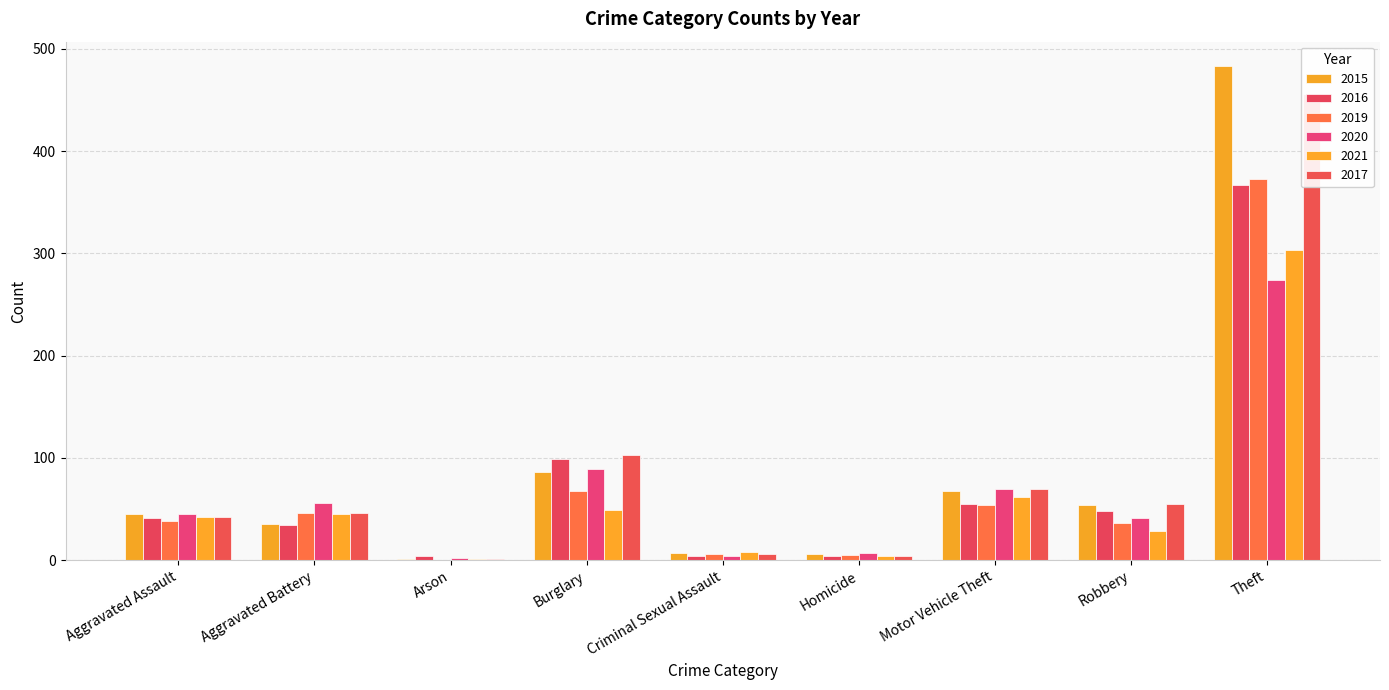

Which category has the lowest value across all series?

Arson